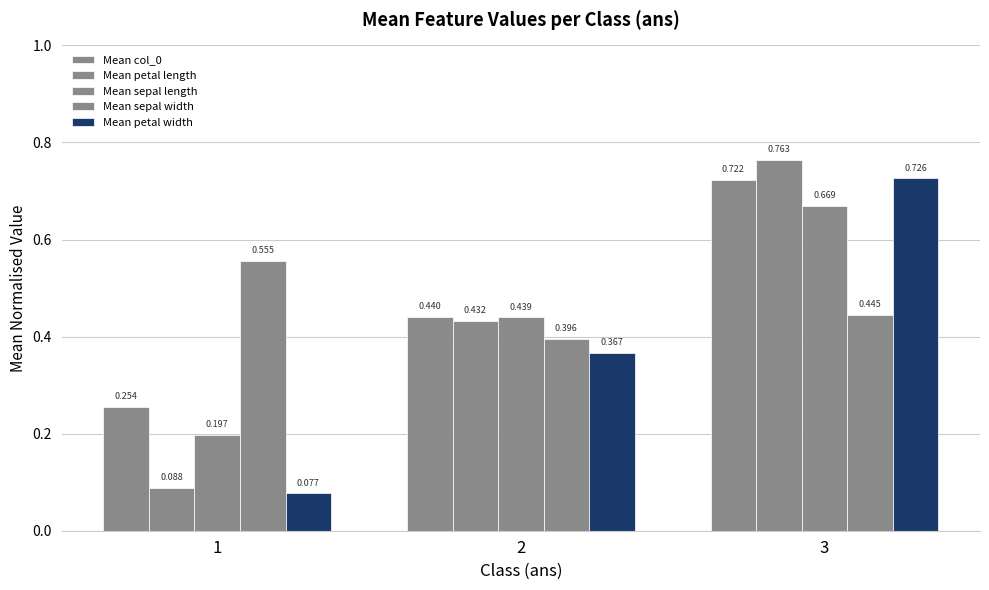

Which series changed the most between 2 and 3?

Mean petal width